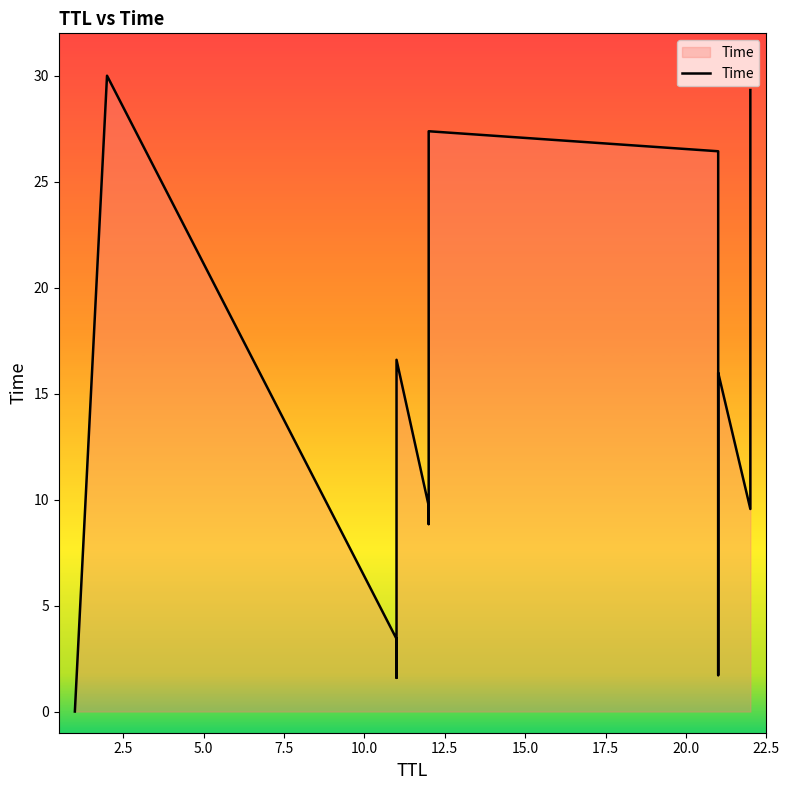

True or false: the data shows 49.1 at 2.5.

False